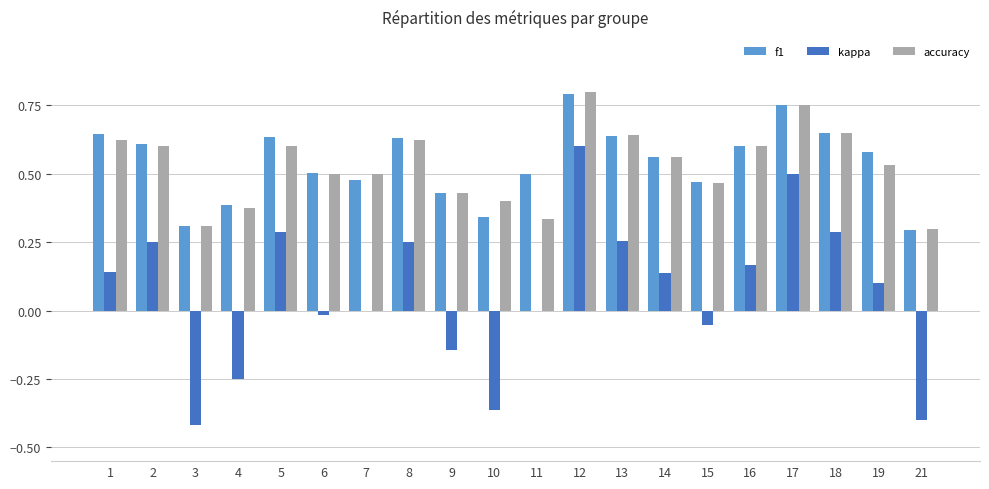

What is the total value across all series at 18?

1.6